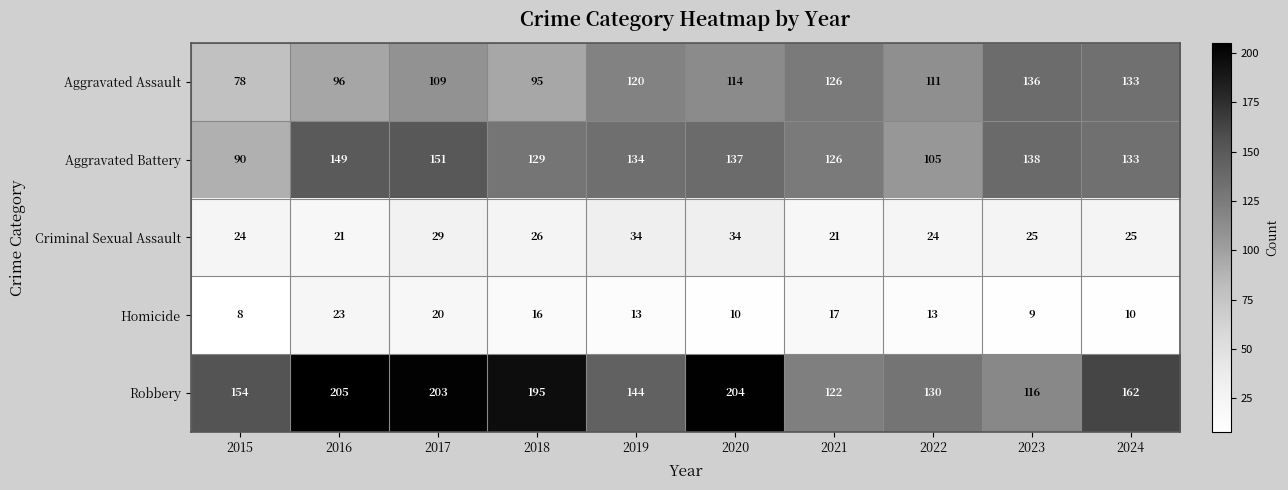

At which label does Robbery reach its peak?

2016